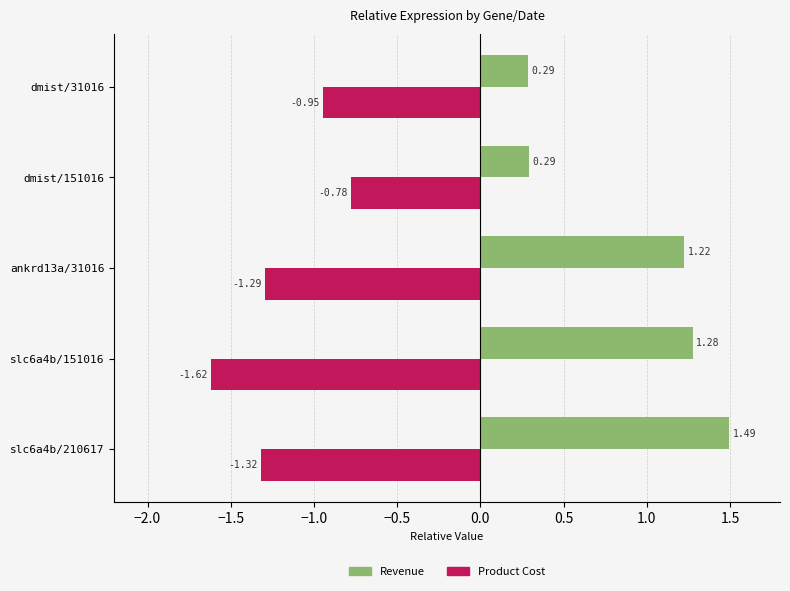

List the series in order of their overall mean, highest first.

Revenue, Product Cost